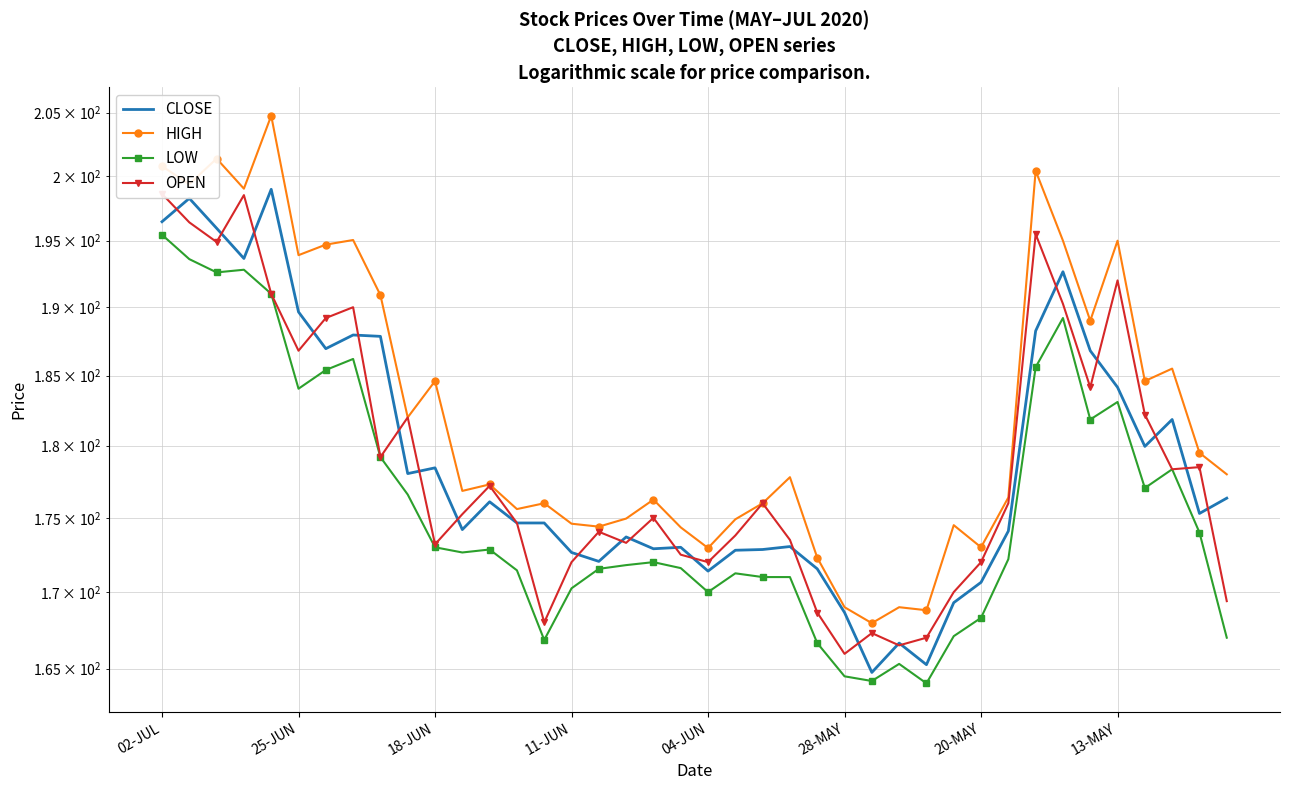

Count the number of categories in the chart.

40